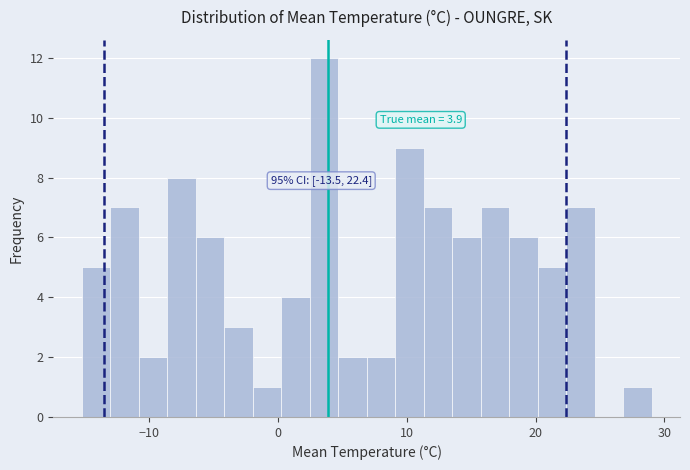

Around what value on the x-axis is the tallest bar? Give the approximate position of its centre, as read against the axis.

4